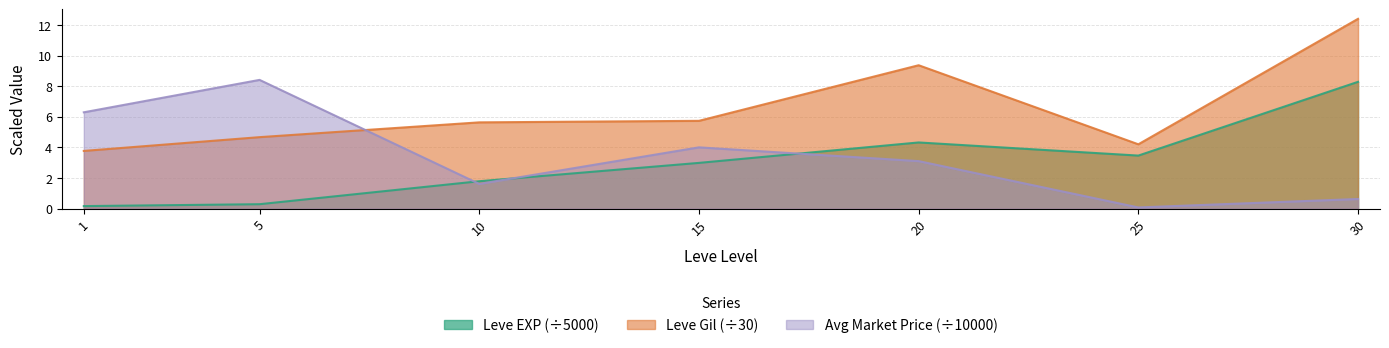

What is the difference between the Leve EXP values at 20 and 15?

1.3